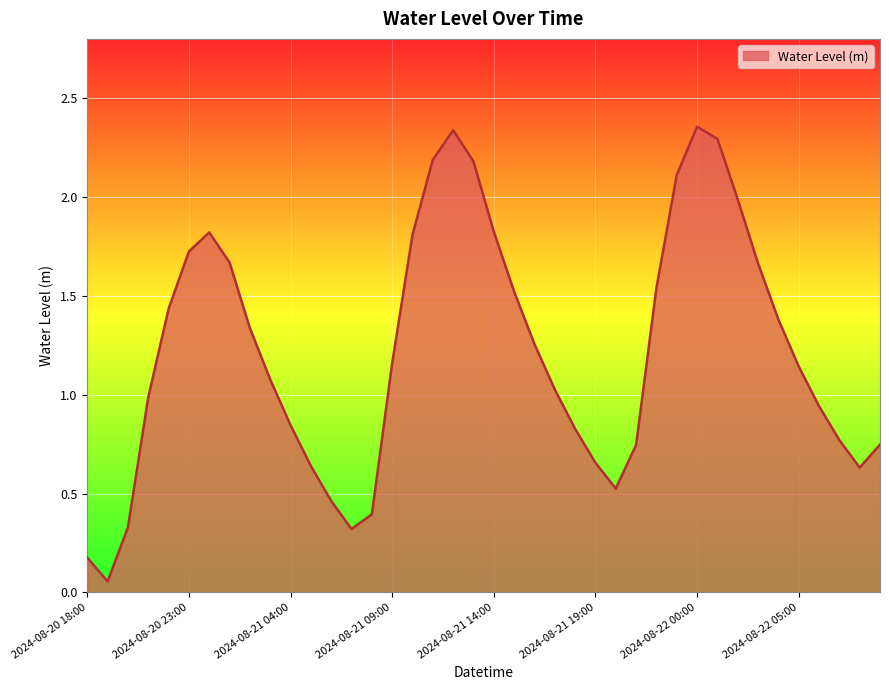

What is the average value?

1.2